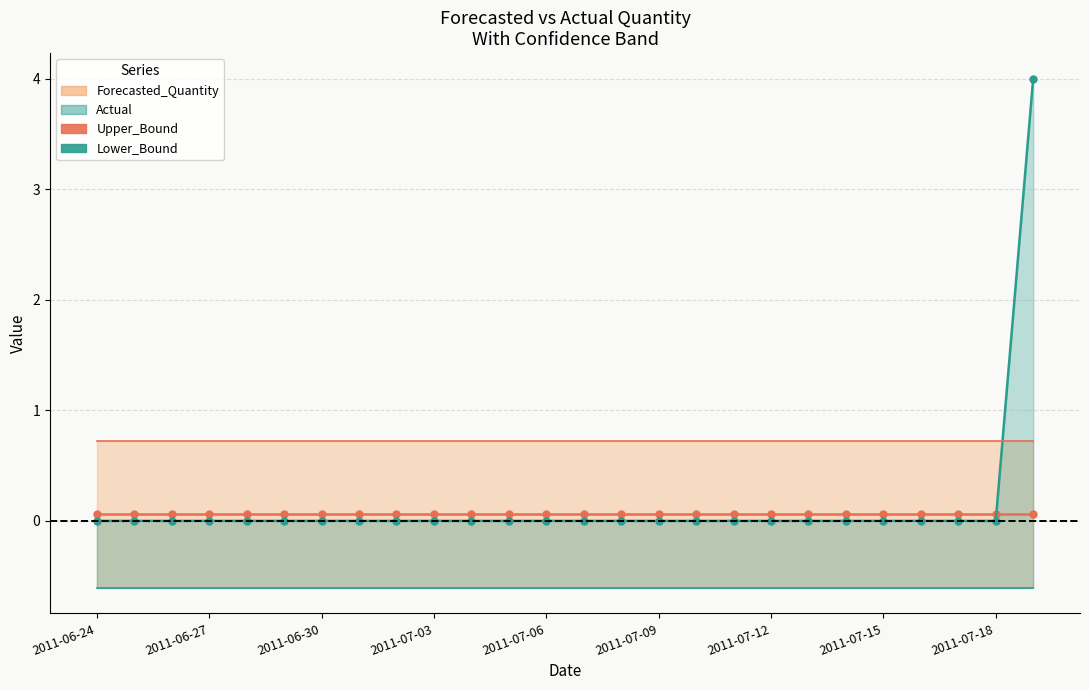

Which series has the largest range (max minus min)?

Actual_line